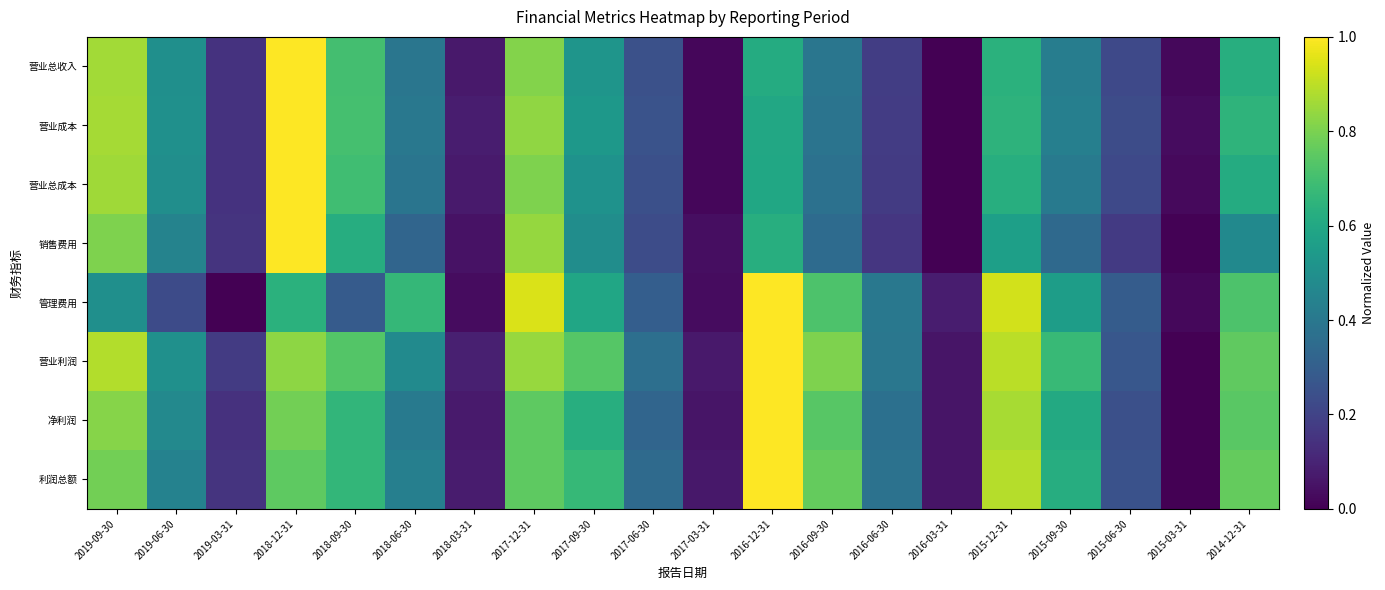

Reading left to right, extract all data points from this chart.

营业总收入: 2019-09-30=0.9	2019-06-30=0.5	2019-03-31=0.1	2018-12-31=1.0	2018-09-30=0.7	2018-06-30=0.4	2018-03-31=0.1	2017-12-31=0.8	2017-09-30=0.5	2017-06-30=0.2	2017-03-31=0.0	2016-12-31=0.6	2016-09-30=0.4	2016-06-30=0.2	2016-03-31=0.0	2015-12-31=0.6	2015-09-30=0.4	2015-06-30=0.2	2015-03-31=0.0	2014-12-31=0.6
营业成本: 2019-09-30=0.9	2019-06-30=0.5	2019-03-31=0.1	2018-12-31=1.0	2018-09-30=0.7	2018-06-30=0.4	2018-03-31=0.1	2017-12-31=0.8	2017-09-30=0.5	2017-06-30=0.3	2017-03-31=0.0	2016-12-31=0.6	2016-09-30=0.4	2016-06-30=0.2	2016-03-31=0.0	2015-12-31=0.6	2015-09-30=0.4	2015-06-30=0.2	2015-03-31=0.0	2014-12-31=0.7
营业总成本: 2019-09-30=0.9	2019-06-30=0.5	2019-03-31=0.1	2018-12-31=1.0	2018-09-30=0.7	2018-06-30=0.4	2018-03-31=0.1	2017-12-31=0.8	2017-09-30=0.5	2017-06-30=0.2	2017-03-31=0.0	2016-12-31=0.6	2016-09-30=0.4	2016-06-30=0.2	2016-03-31=0.0	2015-12-31=0.6	2015-09-30=0.4	2015-06-30=0.2	2015-03-31=0.0	2014-12-31=0.6
销售费用: 2019-09-30=0.8	2019-06-30=0.4	2019-03-31=0.2	2018-12-31=1.0	2018-09-30=0.6	2018-06-30=0.3	2018-03-31=0.0	2017-12-31=0.8	2017-09-30=0.5	2017-06-30=0.2	2017-03-31=0.0	2016-12-31=0.6	2016-09-30=0.3	2016-06-30=0.2	2016-03-31=0.0	2015-12-31=0.6	2015-09-30=0.3	2015-06-30=0.2	2015-03-31=0.0	2014-12-31=0.5
管理费用: 2019-09-30=0.5	2019-06-30=0.2	2019-03-31=0.0	2018-12-31=0.6	2018-09-30=0.3	2018-06-30=0.7	2018-03-31=0.0	2017-12-31=0.9	2017-09-30=0.6	2017-06-30=0.3	2017-03-31=0.0	2016-12-31=1.0	2016-09-30=0.7	2016-06-30=0.4	2016-03-31=0.1	2015-12-31=0.9	2015-09-30=0.6	2015-06-30=0.3	2015-03-31=0.0	2014-12-31=0.7
营业利润: 2019-09-30=0.9	2019-06-30=0.5	2019-03-31=0.2	2018-12-31=0.8	2018-09-30=0.7	2018-06-30=0.5	2018-03-31=0.1	2017-12-31=0.8	2017-09-30=0.7	2017-06-30=0.4	2017-03-31=0.1	2016-12-31=1.0	2016-09-30=0.8	2016-06-30=0.4	2016-03-31=0.1	2015-12-31=0.9	2015-09-30=0.7	2015-06-30=0.3	2015-03-31=0.0	2014-12-31=0.8
净利润: 2019-09-30=0.8	2019-06-30=0.5	2019-03-31=0.1	2018-12-31=0.8	2018-09-30=0.7	2018-06-30=0.4	2018-03-31=0.1	2017-12-31=0.8	2017-09-30=0.6	2017-06-30=0.3	2017-03-31=0.1	2016-12-31=1.0	2016-09-30=0.7	2016-06-30=0.4	2016-03-31=0.1	2015-12-31=0.9	2015-09-30=0.6	2015-06-30=0.2	2015-03-31=0.0	2014-12-31=0.7
利润总额: 2019-09-30=0.8	2019-06-30=0.4	2019-03-31=0.2	2018-12-31=0.8	2018-09-30=0.7	2018-06-30=0.4	2018-03-31=0.1	2017-12-31=0.8	2017-09-30=0.7	2017-06-30=0.3	2017-03-31=0.1	2016-12-31=1.0	2016-09-30=0.8	2016-06-30=0.4	2016-03-31=0.1	2015-12-31=0.9	2015-09-30=0.6	2015-06-30=0.3	2015-03-31=0.0	2014-12-31=0.8